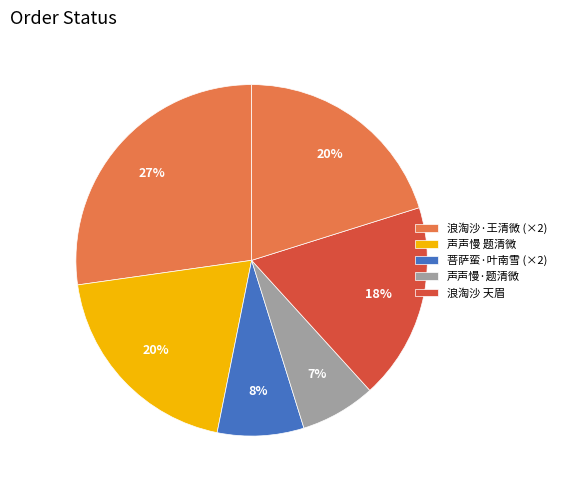

Count the number of slices in the pie.

6